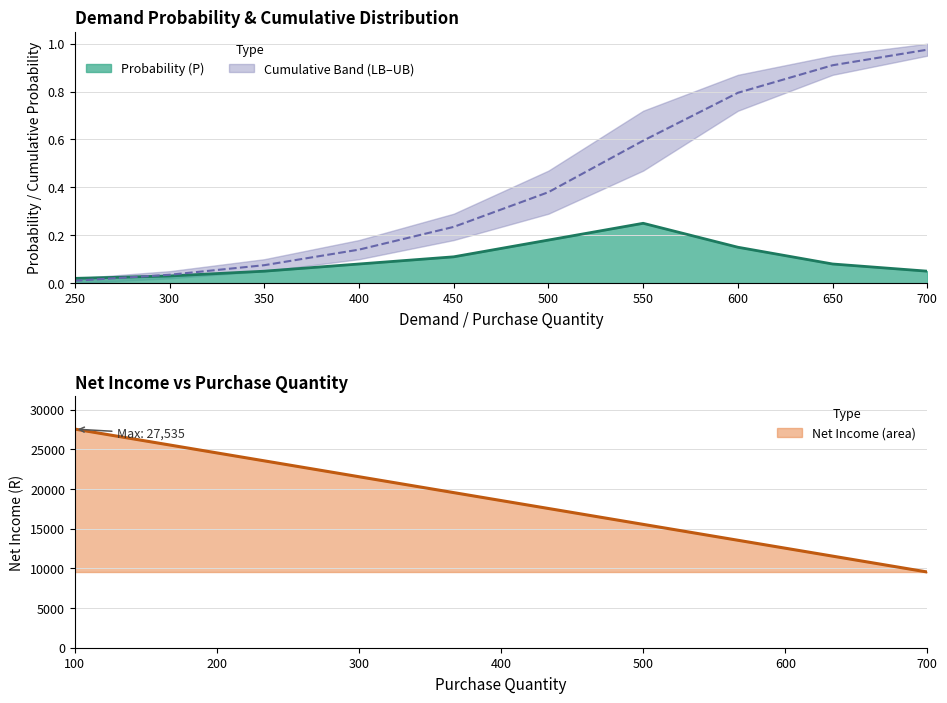

Reading right to left, transcribe all the data shown in this chart.

9535	12535	15535	18535	21535	24535	27535